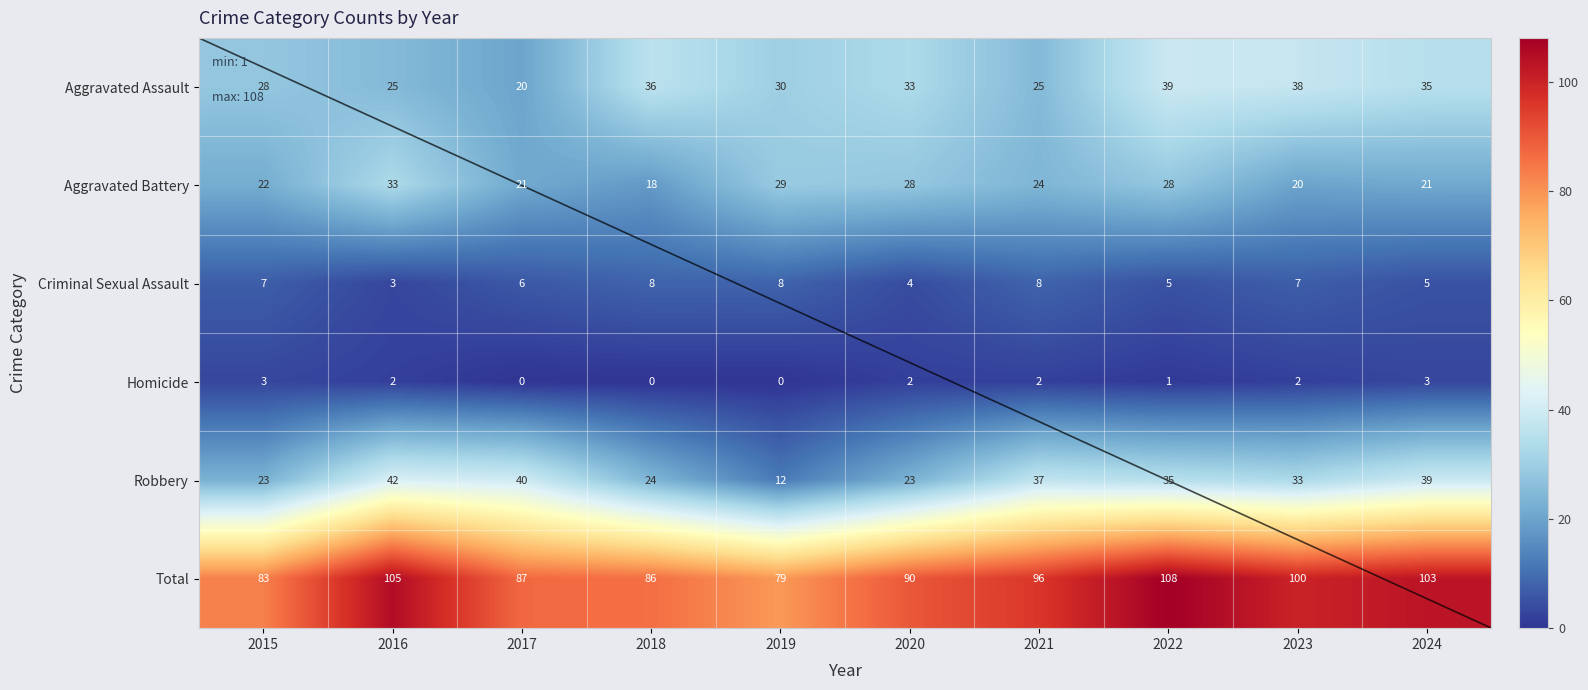

How many Criminal Sexual Assault values are between 5 and 8?

8